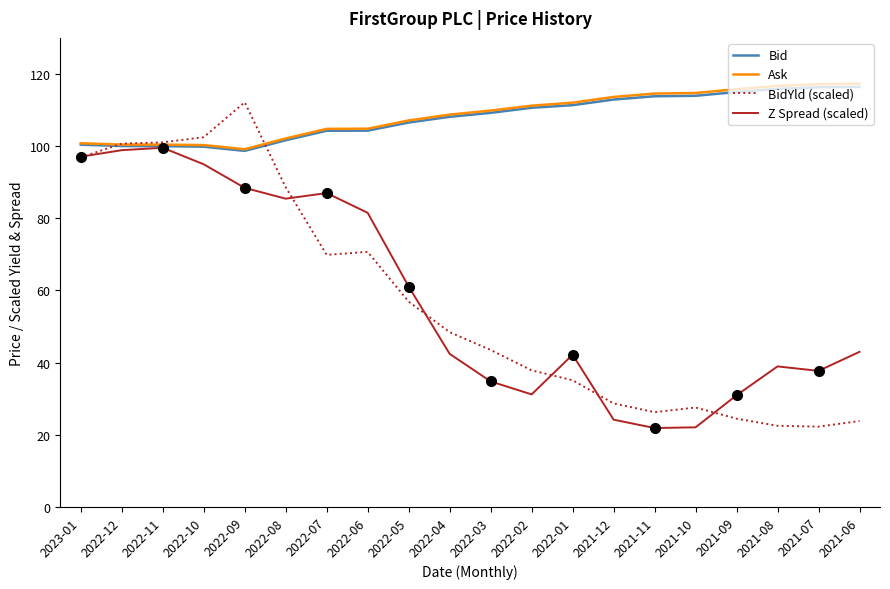

Between 2021-10 and 2021-08, which is larger?

2021-08